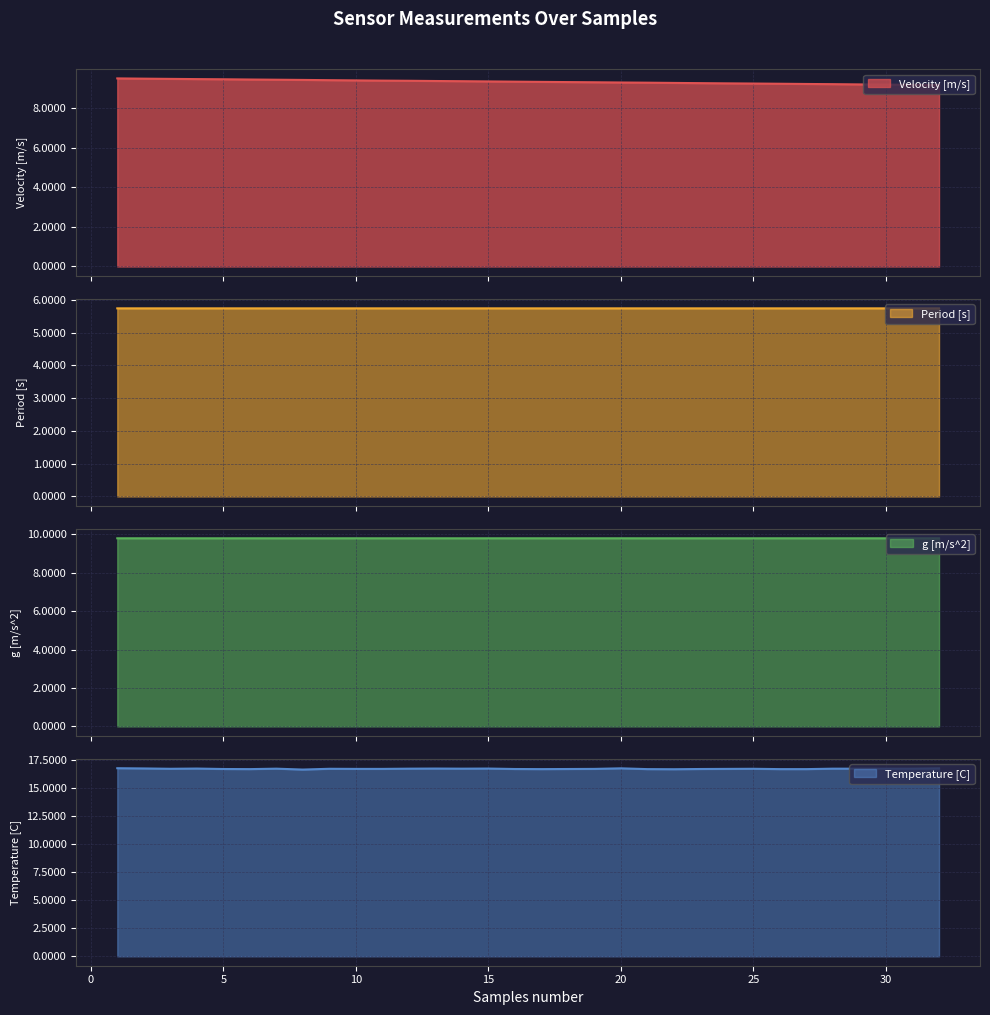

What is the highest value of the g [m/s^2] series?

9.8